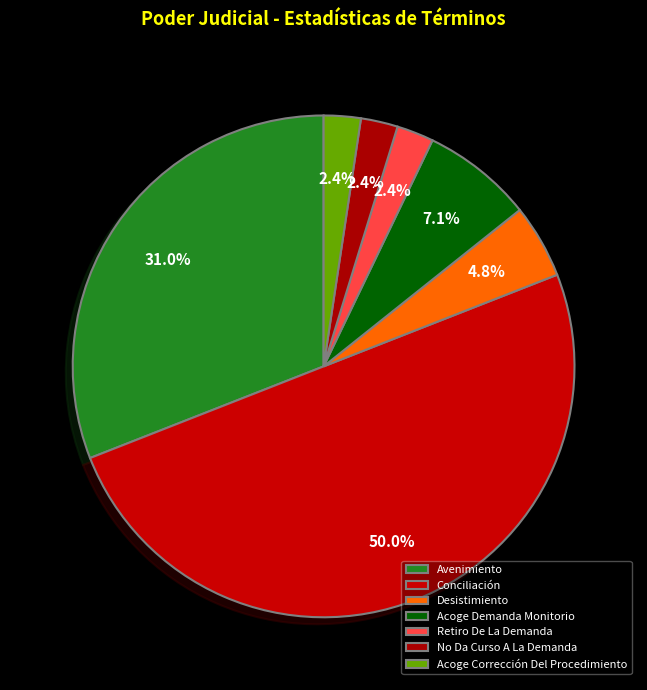

To the nearest percent, what is the combined percentage of Acoge Corrección Del Procedimiento and Acoge Demanda Monitorio?

10%